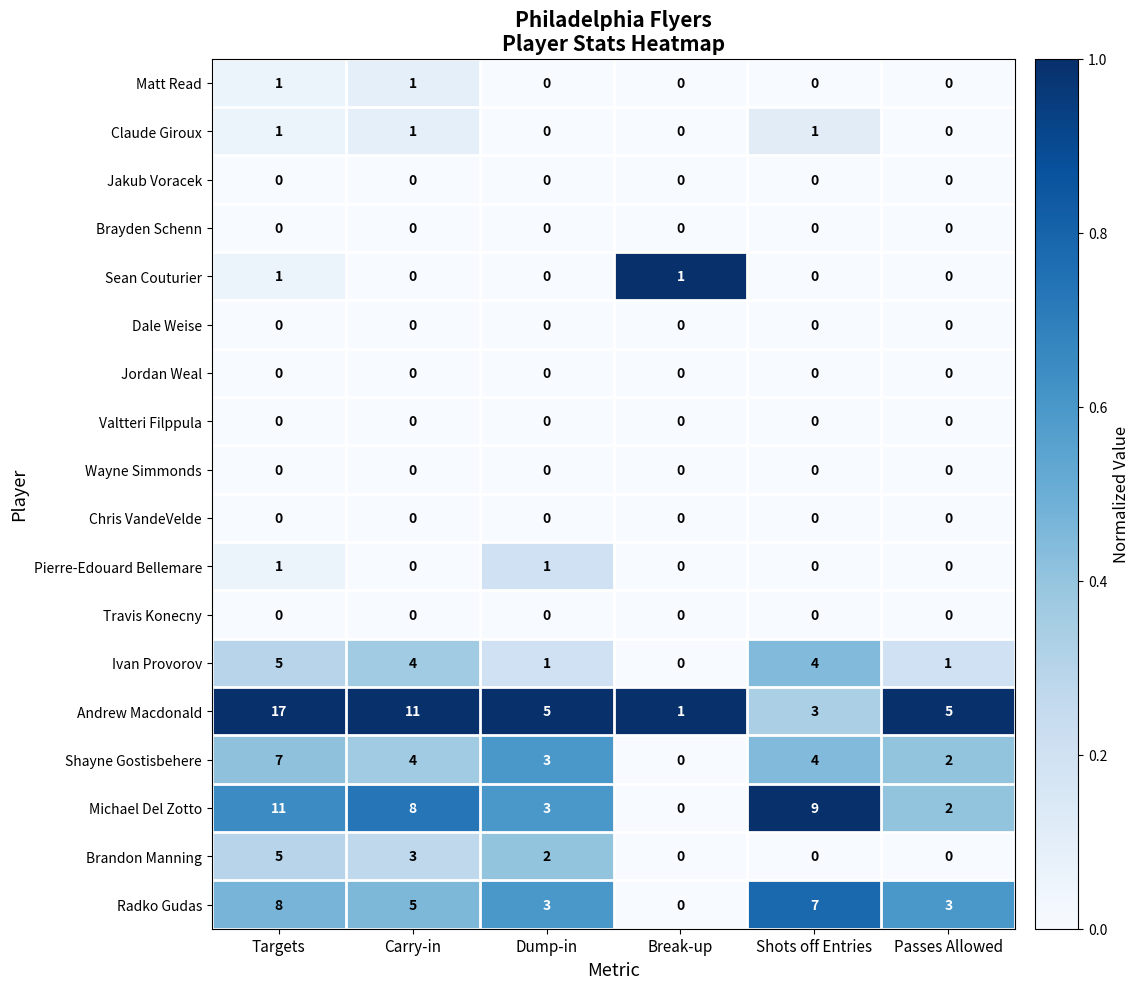

Is it true that Sean Couturier equals 0 at Passes Allowed?

True